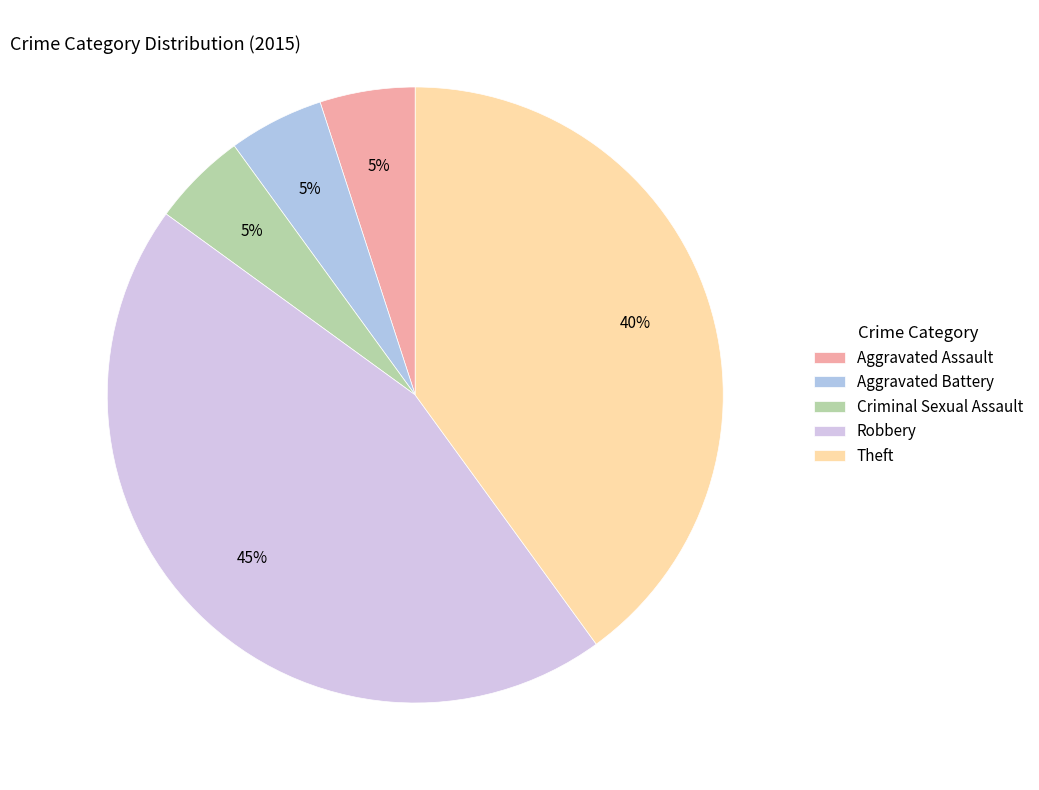

True or false: Theft accounts for 45% of the total.

False